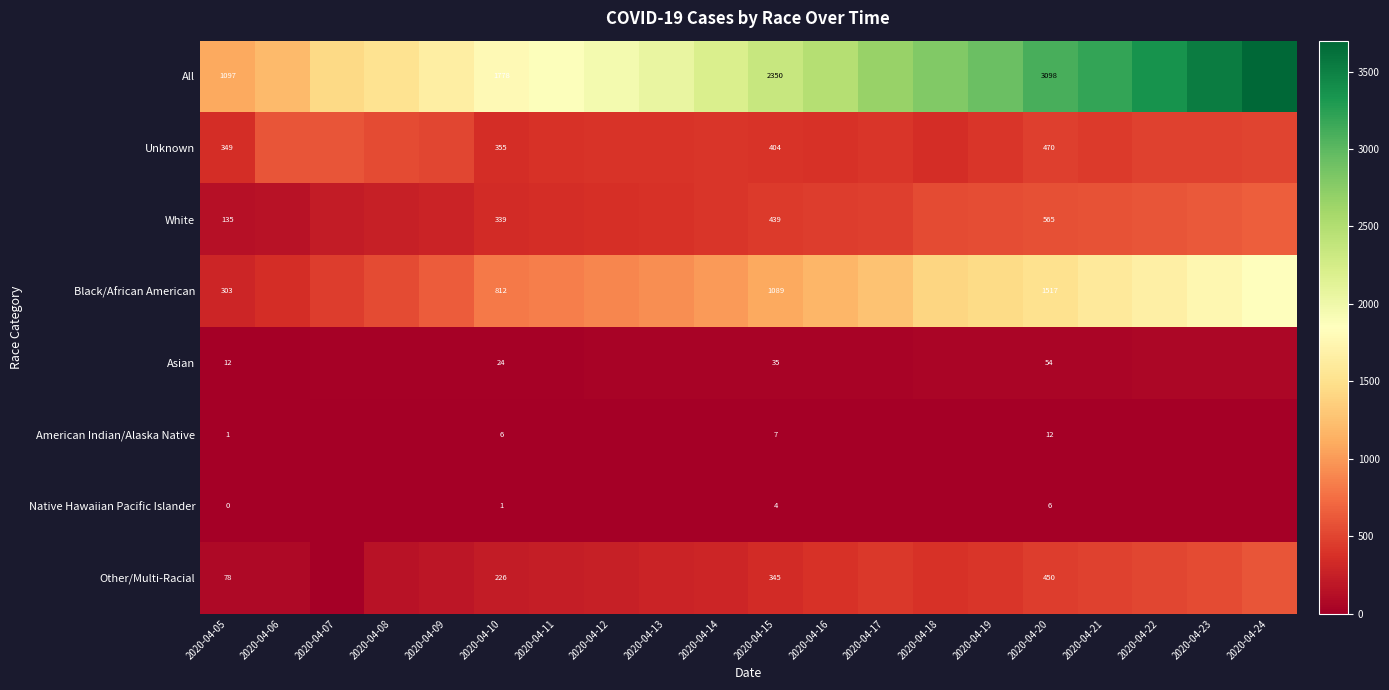

Is it true that Black/African American equals 1460 at 2020-04-11?

False